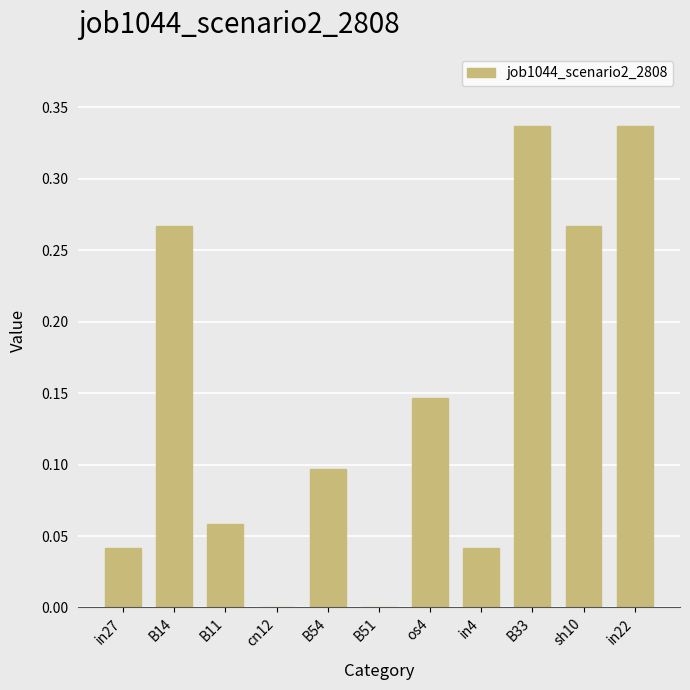

What is the change in value from in27 to B54?

+0.1